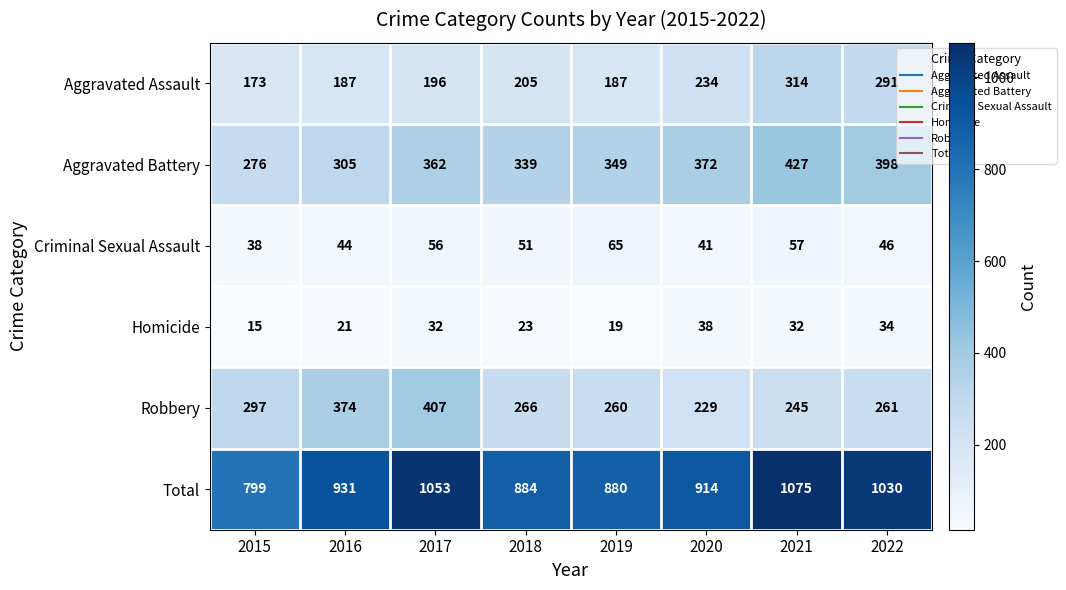

At how many categories does at least one series exceed 353?

8